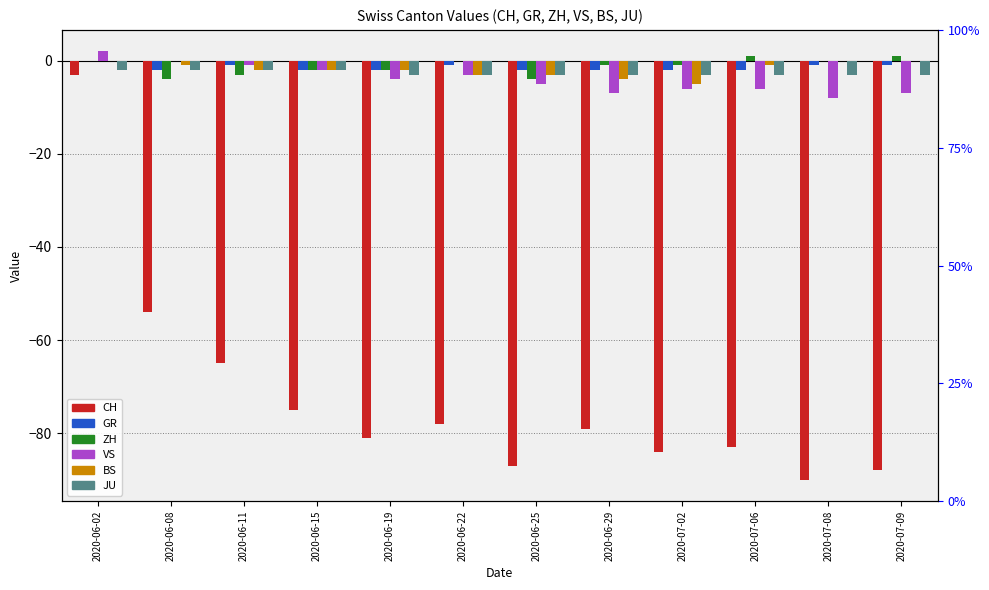

What position from the right is 2020-07-09?

1